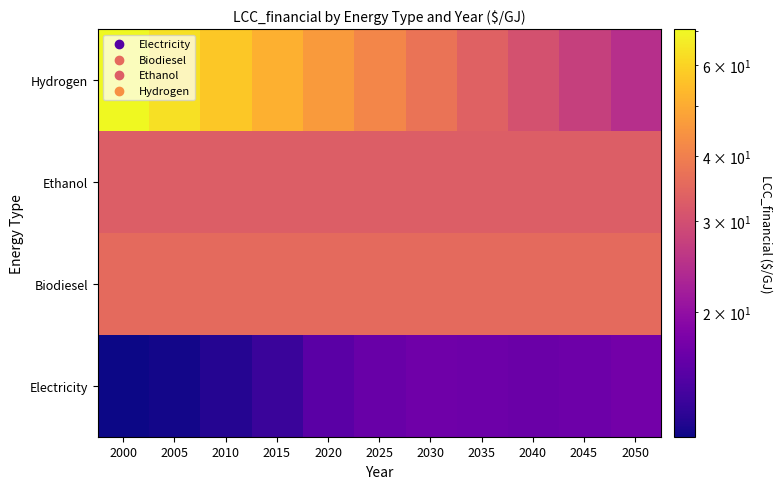

How many distinct data groups are displayed?

4